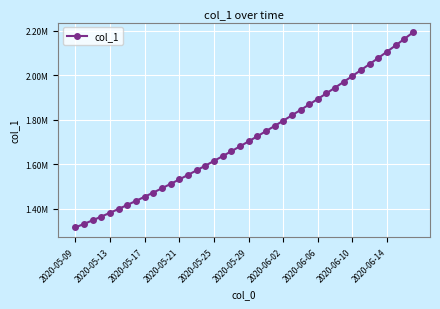

Reading left to right, extract all data points from this chart.

1315099.0	1330941.6	1347197.2	1363857.9	1380917.0	1398365.8	1416195.4	1434398.8	1452968.0	1471894.0	1491172.1	1510796.2	1530759.4	1551053.9	1571671.5	1592604.1	1613845.5	1635391.5	1657240.6	1679393.9	1701853.6	1724622.9	1747703.8	1771098.0	1794806.8	1818831.0	1843172.0	1867832.5	1892816.2	1918129.5	1943780.6	1969780.8	1996143.0	2022881.6	2050012.4	2077551.8	2105517.2	2133928.5	2162807.8	2192182.0